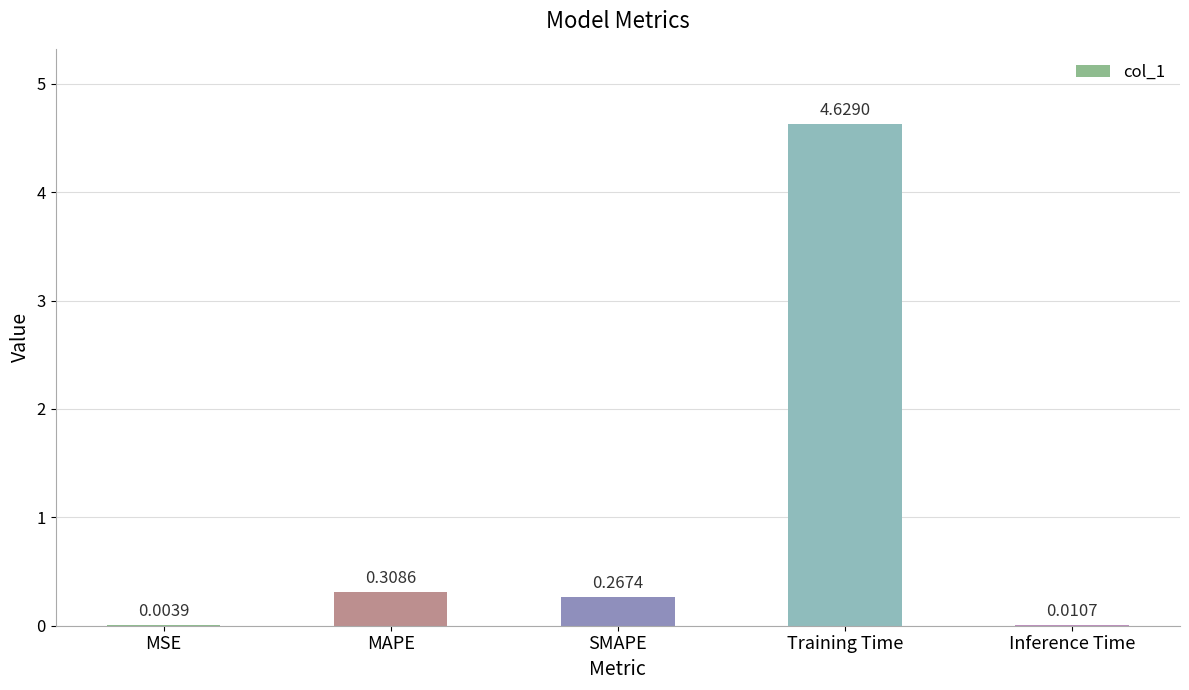

What is the sum of all values?

5.2